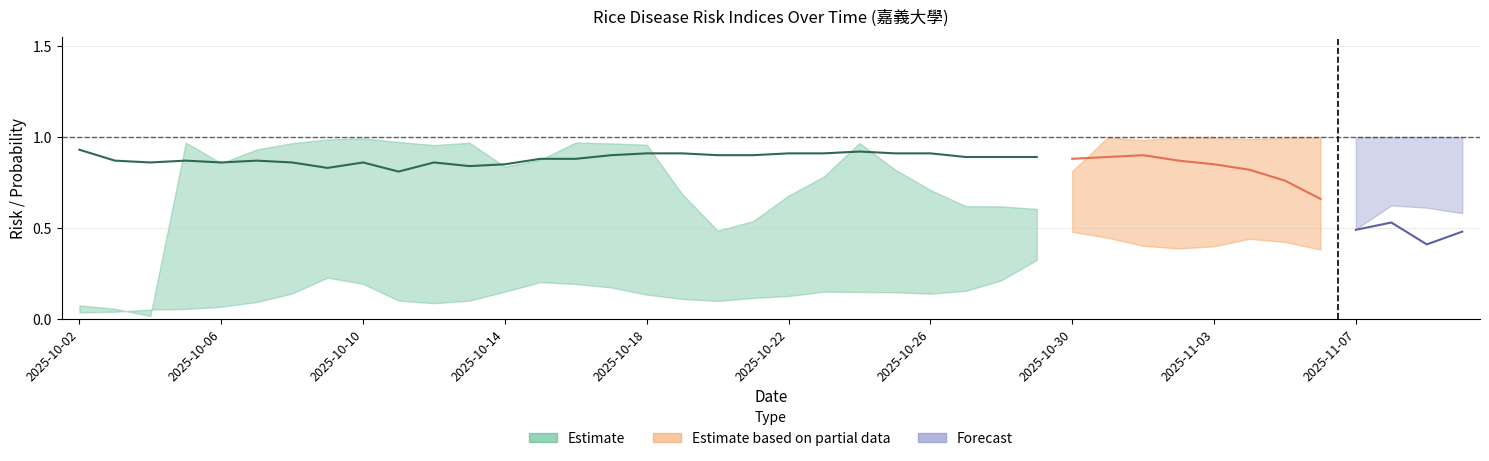

How many lines are shown in the chart?

3